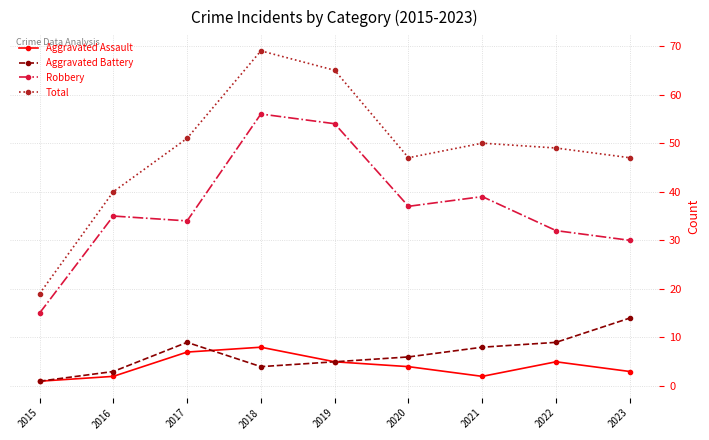

Rank the series at 2020 from lowest to highest value.

Aggravated Assault, Aggravated Battery, Robbery, Total